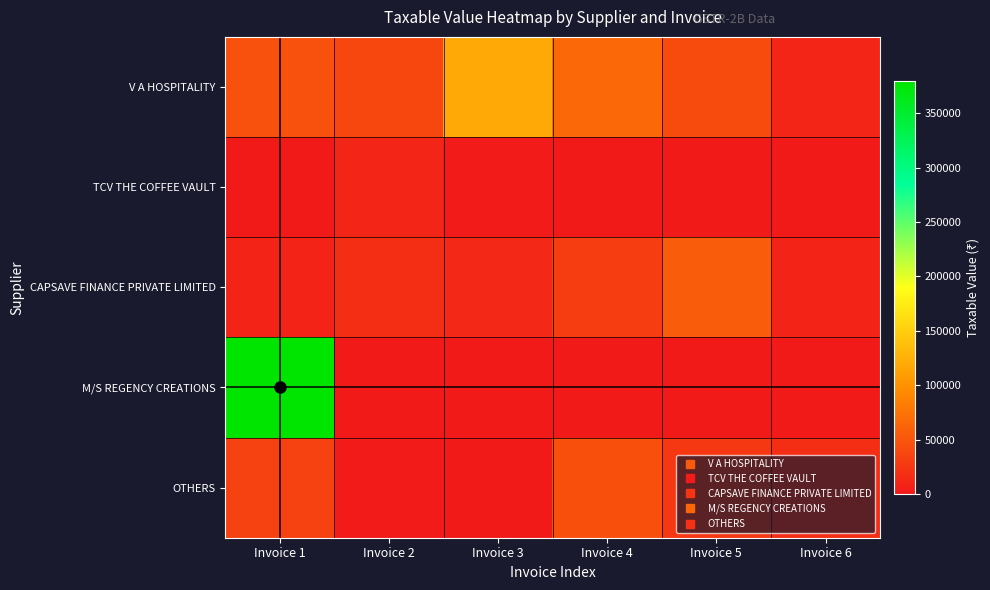

Reading right to left, transcribe all the data shown in this chart.

V A HOSPITALITY: Invoice 6=10000.0	Invoice 5=42000.0	Invoice 4=65609.6	Invoice 3=118900.0	Invoice 2=38250.0	Invoice 1=46250.0
TCV THE COFFEE VAULT: Invoice 6=0.0	Invoice 5=0.0	Invoice 4=500.0	Invoice 3=2225.0	Invoice 2=9965.0	Invoice 1=500.0
CAPSAVE FINANCE PRIVATE LIMITED: Invoice 6=8622.8	Invoice 5=56063.4	Invoice 4=29509.7	Invoice 3=12994.6	Invoice 2=17669.6	Invoice 1=9519.0
M/S REGENCY CREATIONS: Invoice 6=0.0	Invoice 5=0.0	Invoice 4=0.0	Invoice 3=0.0	Invoice 2=0.0	Invoice 1=380000.0
OTHERS: Invoice 6=17000.0	Invoice 5=24908.4	Invoice 4=44971.6	Invoice 3=1100.8	Invoice 2=1800.0	Invoice 1=33600.0